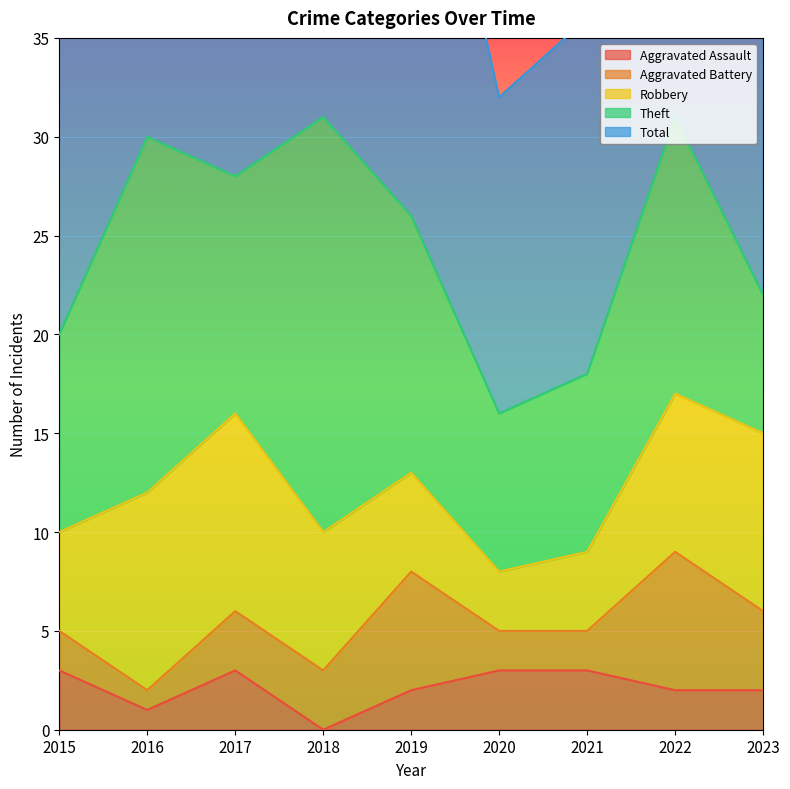

List the labels in order of Total value, largest first.

2022, 2018, 2016, 2017, 2019, 2023, 2015, 2021, 2020